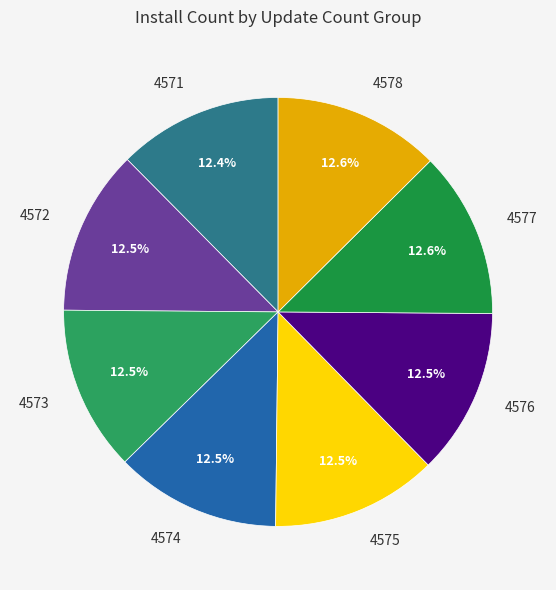

Do 4577 and 4578 together represent more than half of the pie?

No